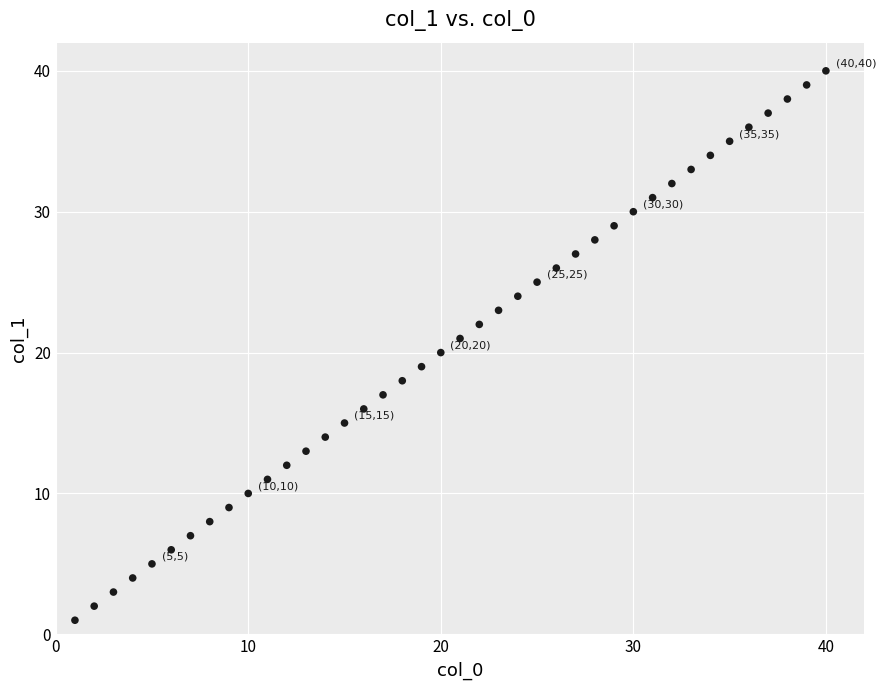

What is the range of X values (max minus min)?

39